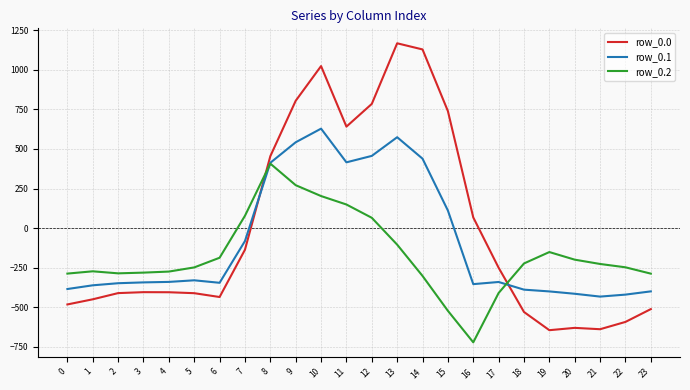

Which series has the largest range (max minus min)?

row_0.0